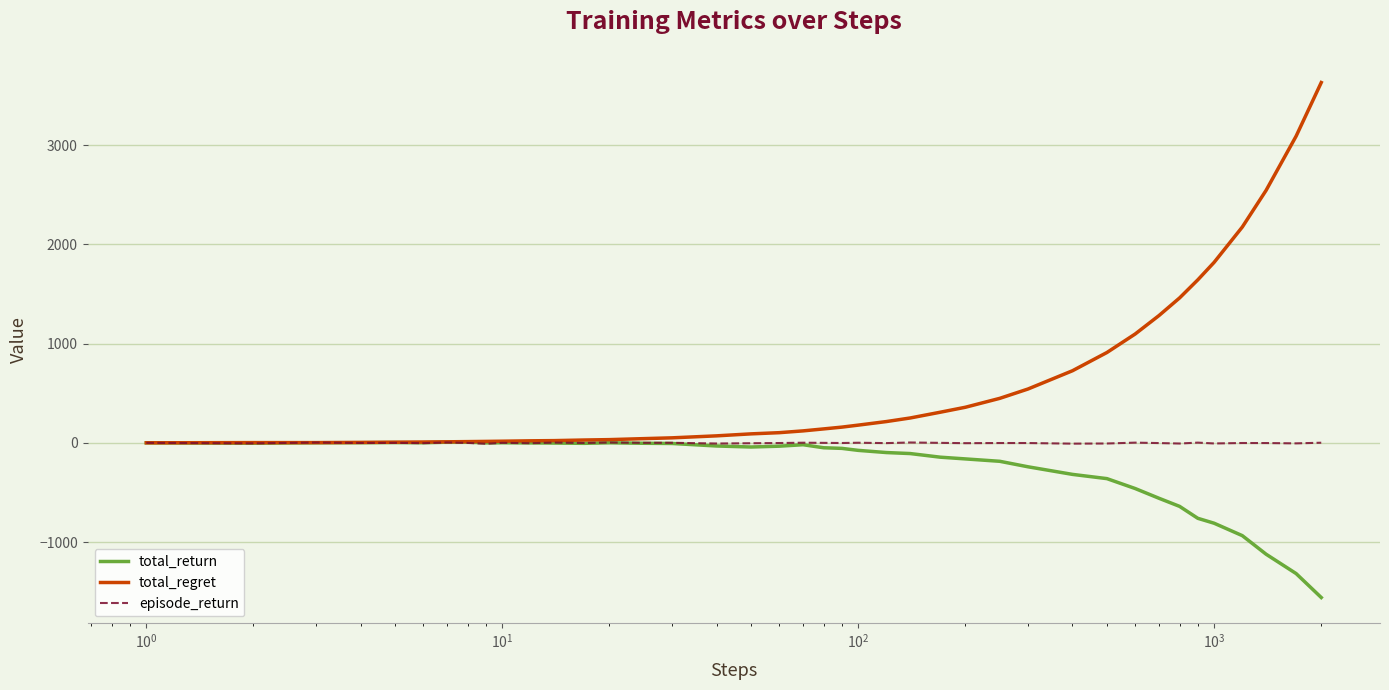

In total_return, how many points are lower than both neighbors (excluding endpoints)?

5